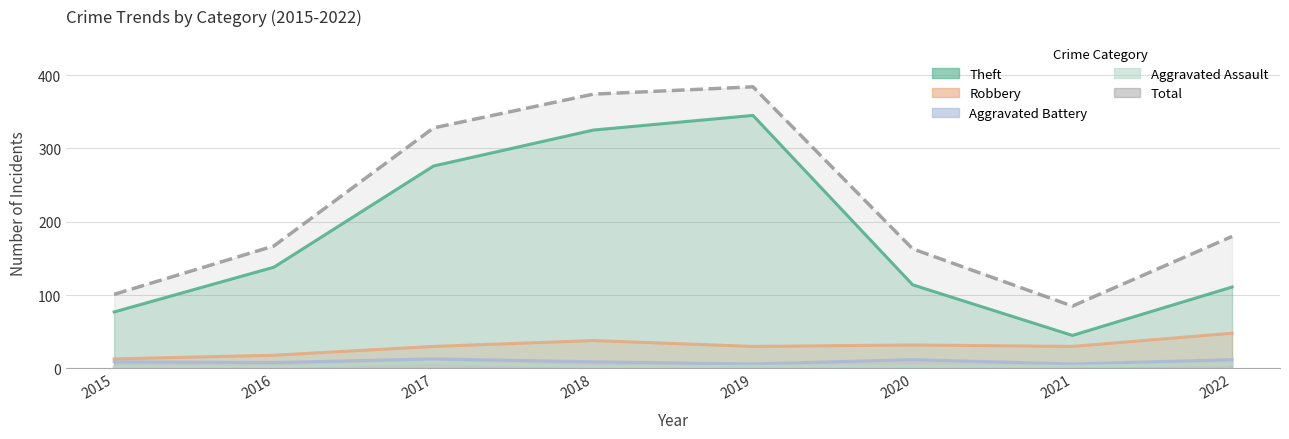

Is it true that Aggravated Assault equals 8 at 2017?

True